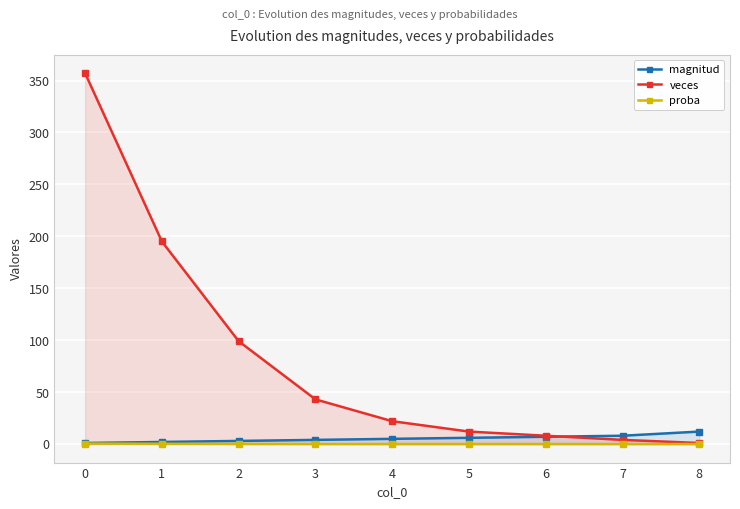

True or false: proba has a value of 0.0 at 7.

True